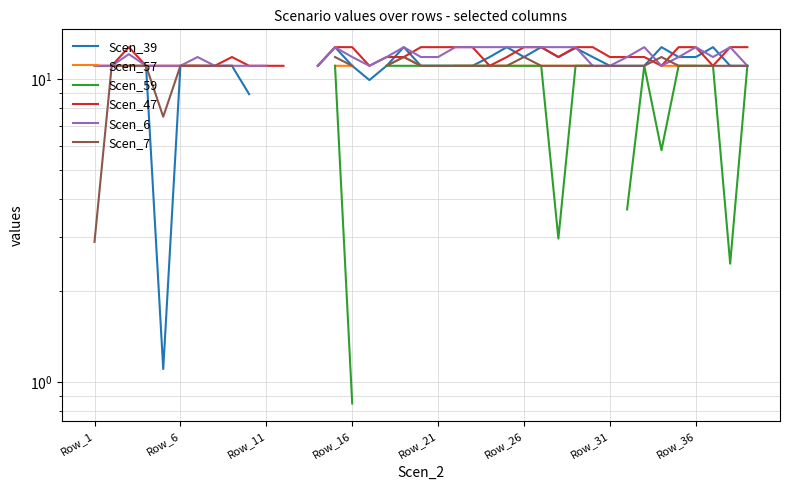

True or false: Scen_6 has a value of 11.0 at Row_11.

True